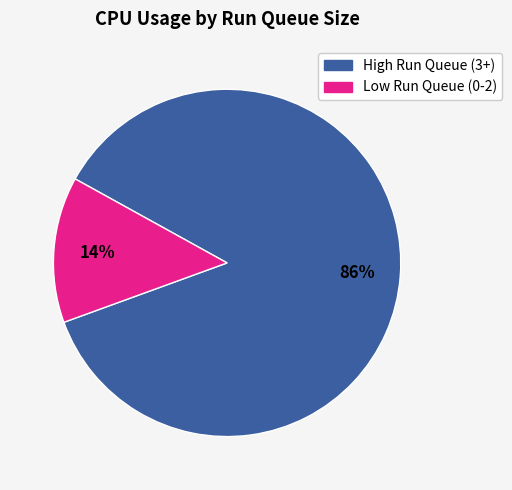

Combined, do High Run Queue (3+) and Low Run Queue (0-2) account for over 50%?

Yes